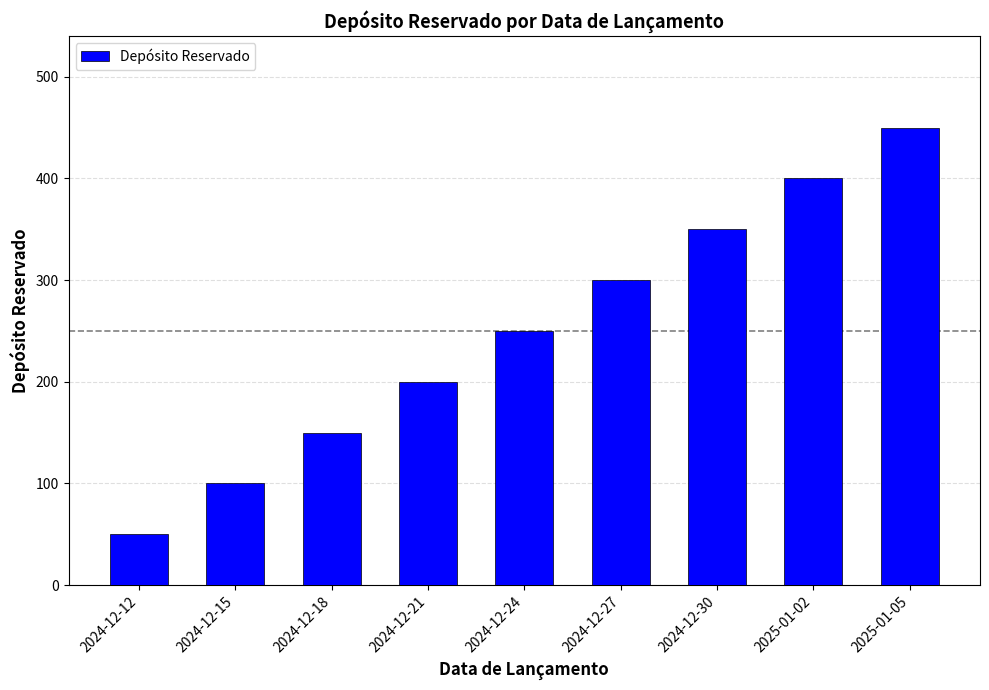

The value at 2025-01-02 is 243. True or false?

False